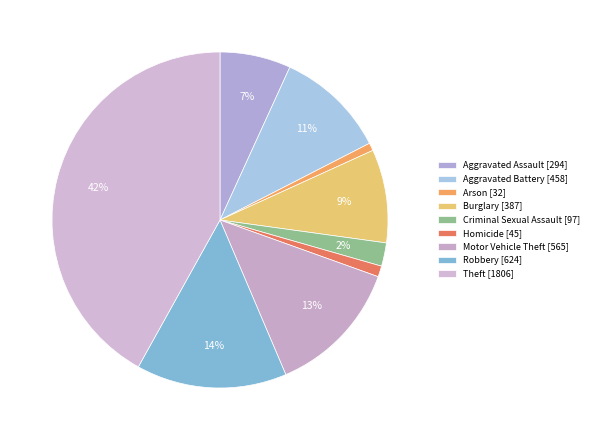

How many segments does this pie chart have?

9